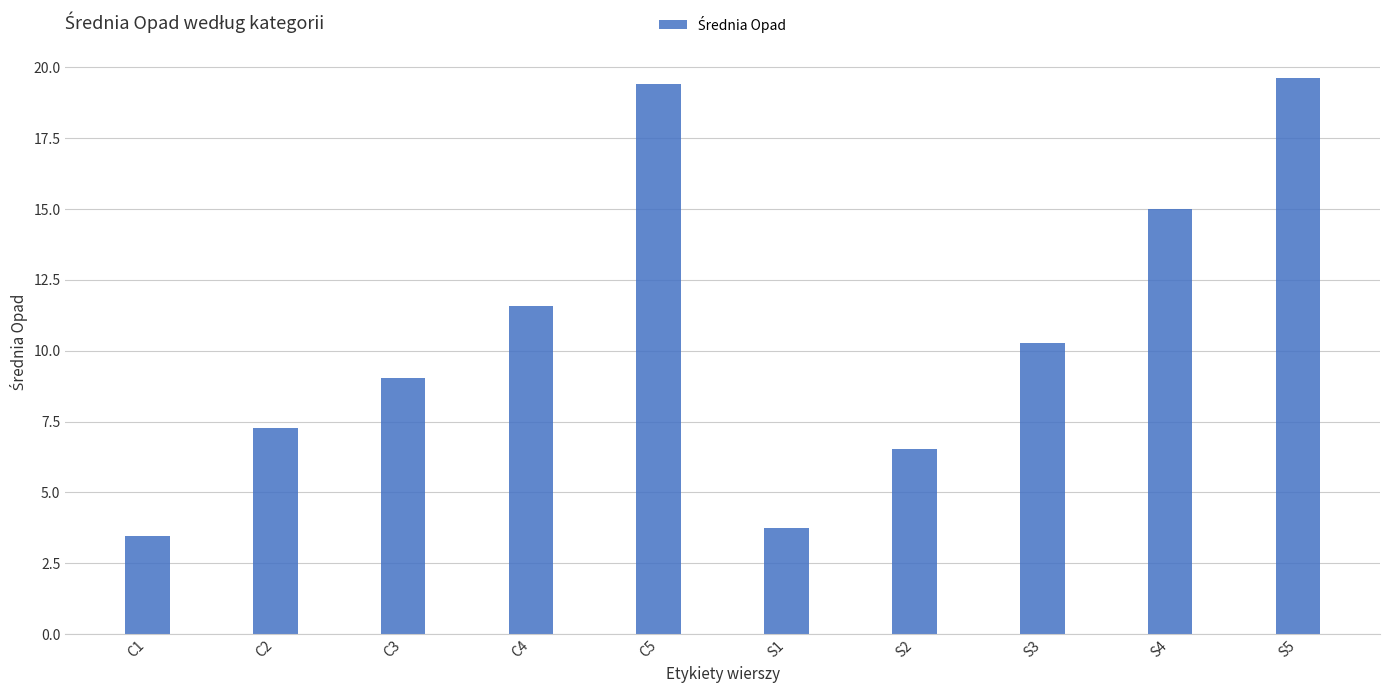

How many values are below 10?

5